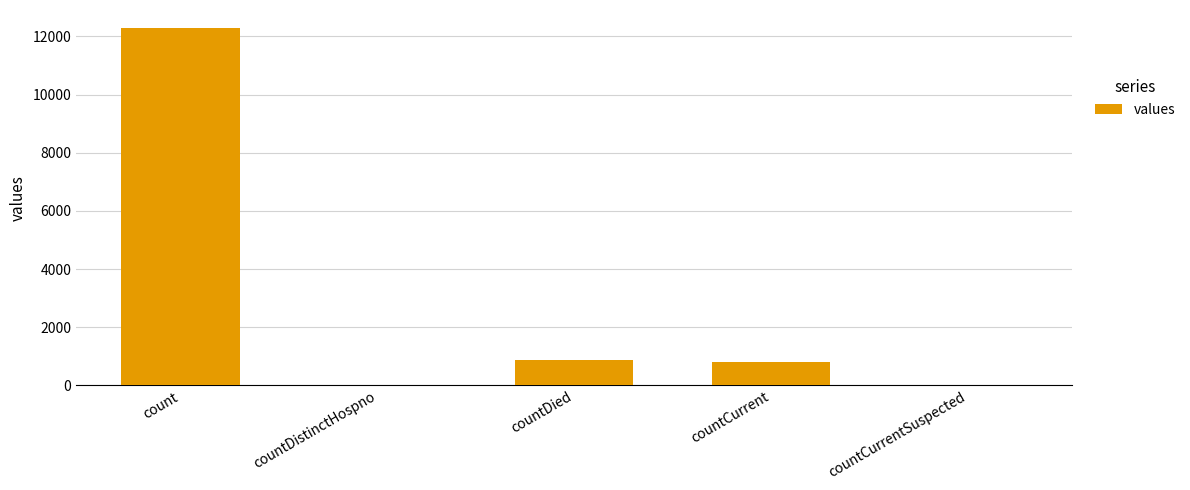

The value at count is 12293. True or false?

True